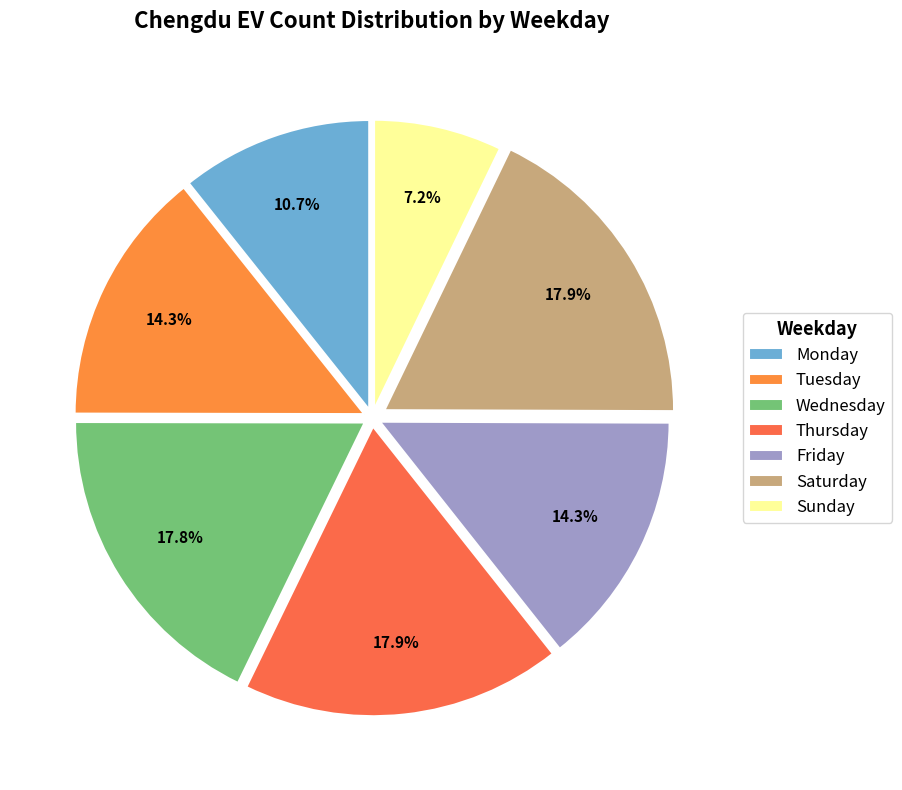

To the nearest percent, what percentage of the pie is Thursday?

18%